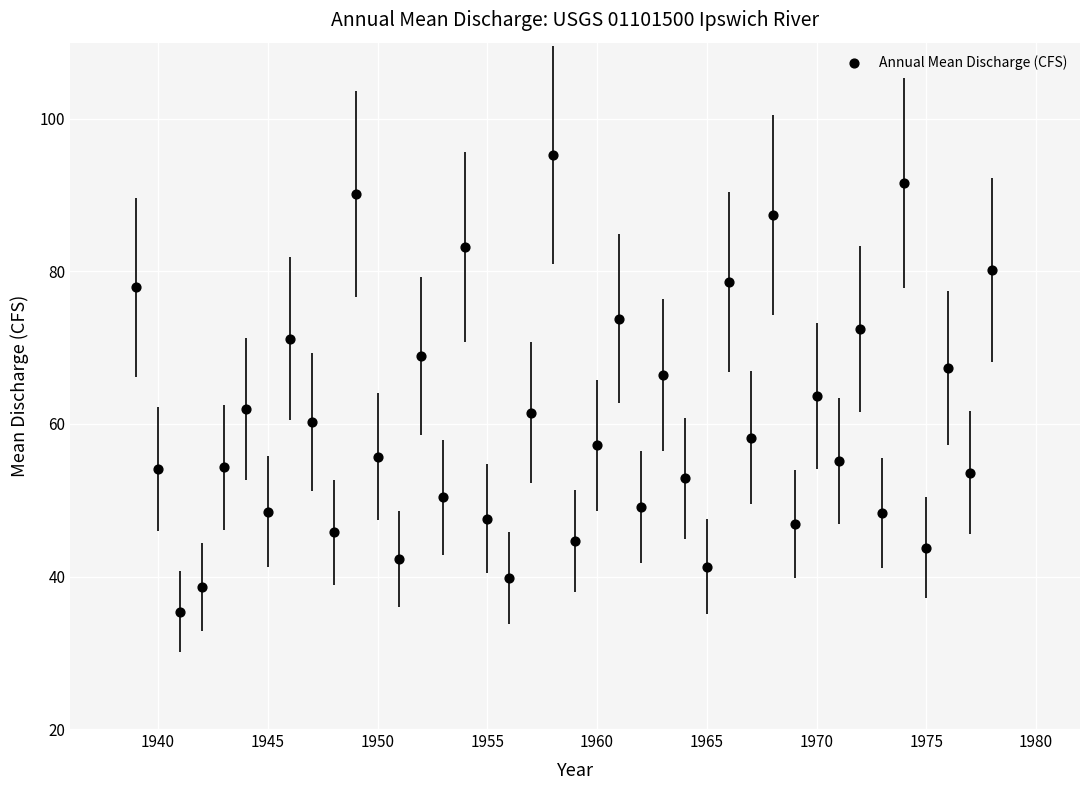

What is the range of Y values (max minus min)?

59.9